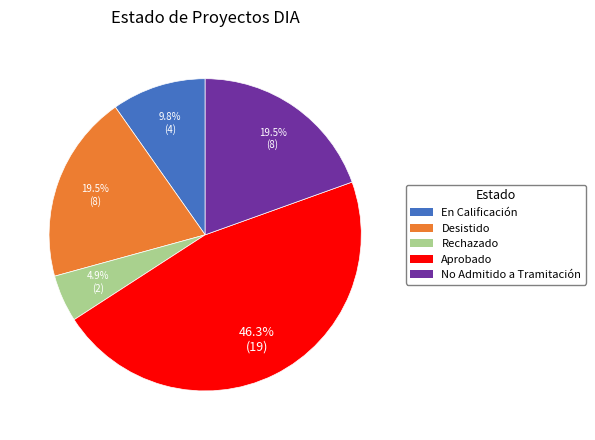

Is there any slice that represents more than half of the pie?

No